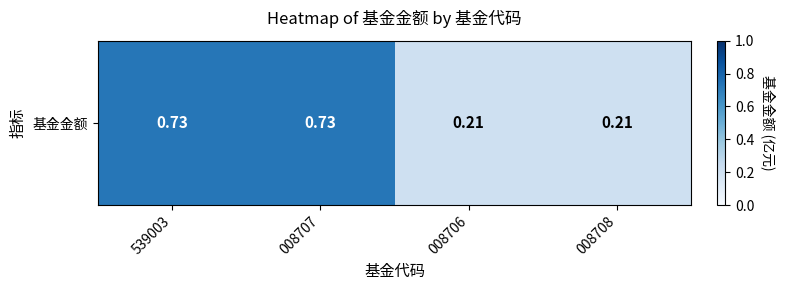

The value at 008707 is 0.2. True or false?

False